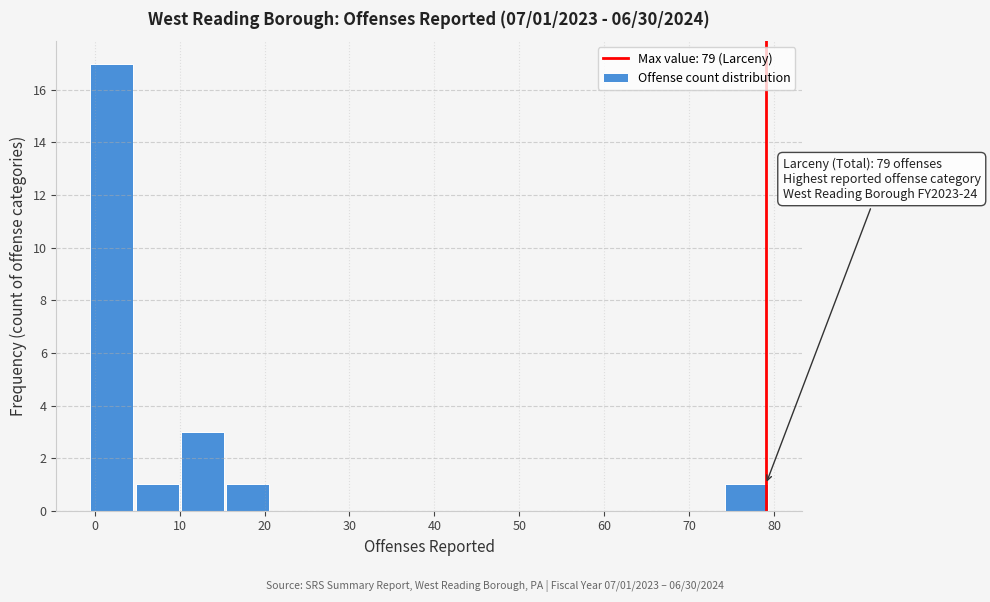

Which range on the x-axis has the tallest bar?

0 to 5